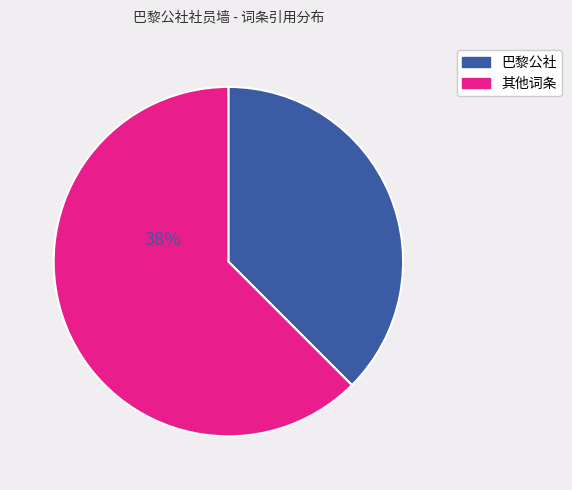

Does any single category account for the majority?

Yes